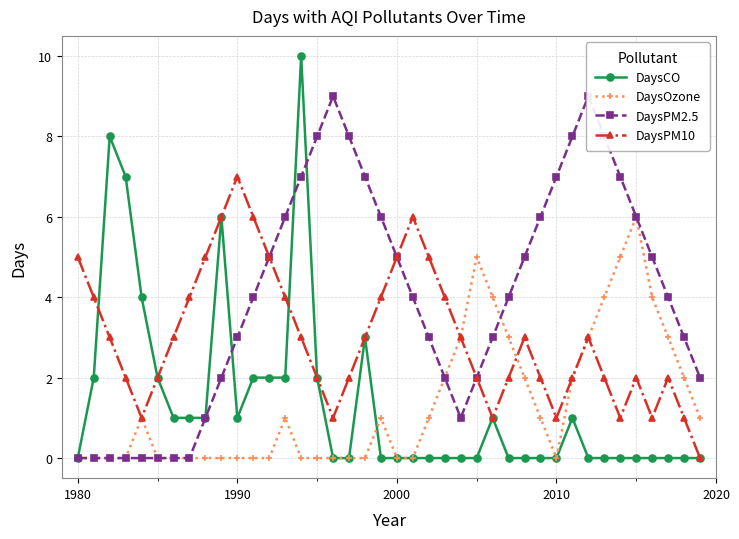

Rank the series by their maximum value, from lowest to highest.

DaysOzone, DaysPM10, DaysPM2.5, DaysCO